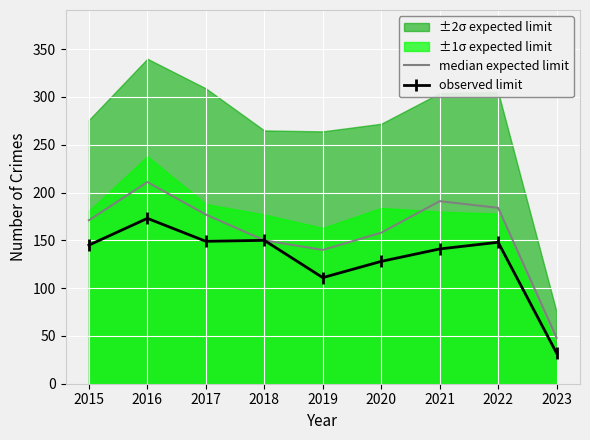

The median expected limit series shows 140 at 2019. True or false?

True